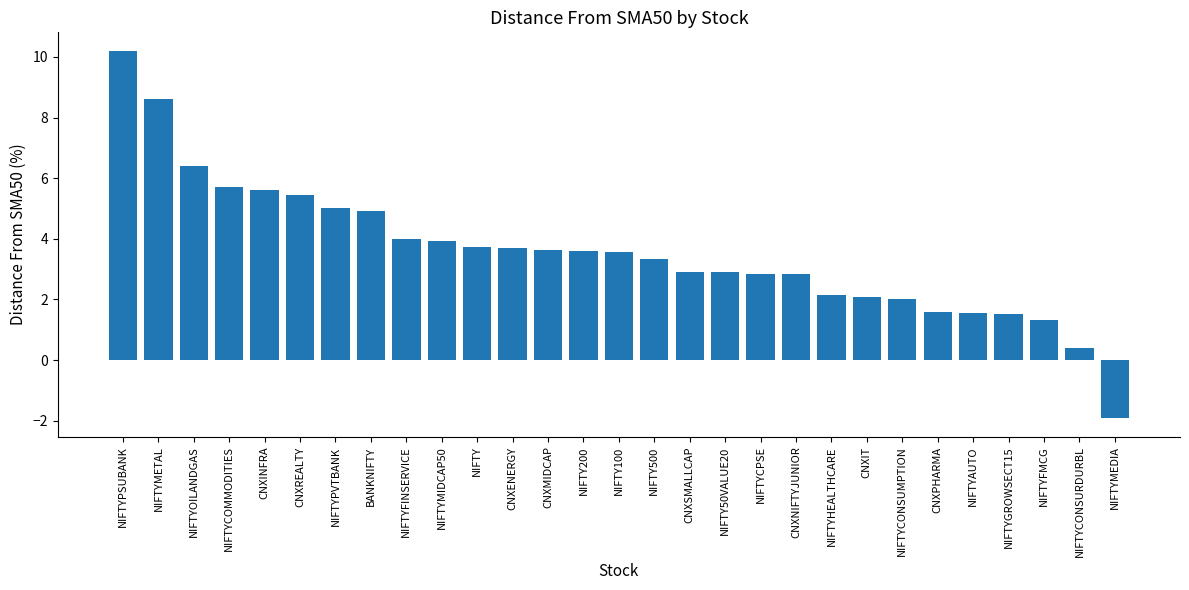

What position from the right is NIFTYCONSUMPTION?

7